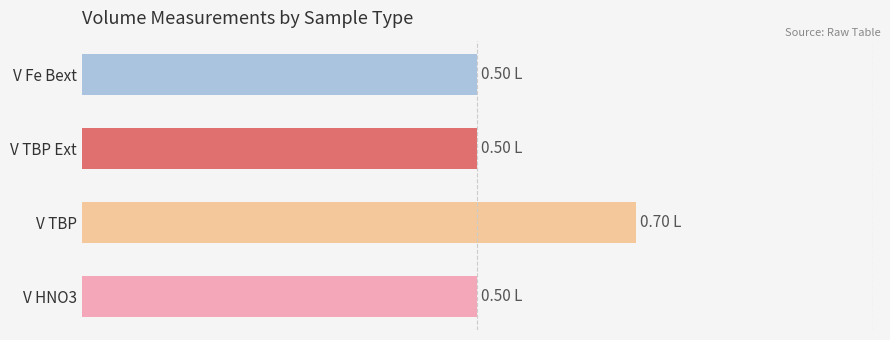

What is the minimum value shown in the chart?

0.5